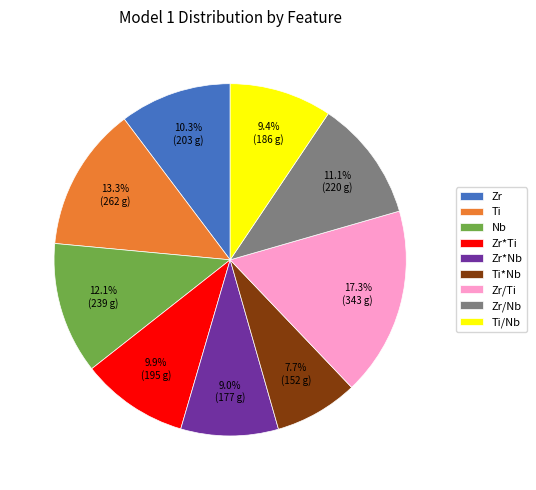

What percentage is NOT represented by Zr*Nb?

91.0%